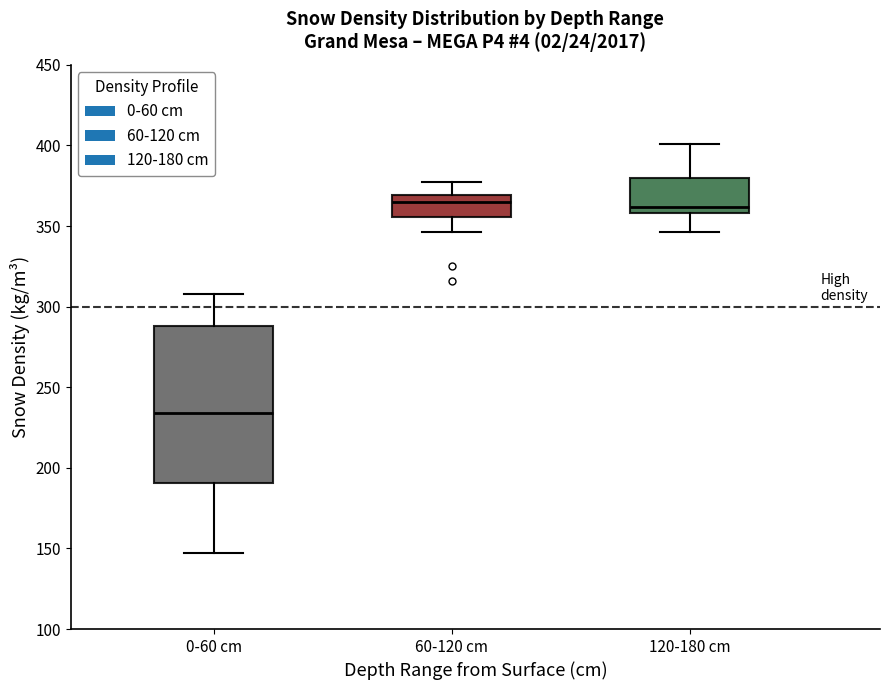

Reading left to right, transcribe this box plot: for each box, give where its median line is, the range the box spans, and where its two whiskers end, as read against the y-axis. The values are not printed on the chart, so give them approximately, as read against the axis.

0-60 cm: median 235, box 190 to 290, whiskers 145 to 310
60-120 cm: median 365, box 355 to 370, whiskers 345 to 375
120-180 cm: median 360 (just above the box's lower edge), box 360 to 380, whiskers 345 to 400